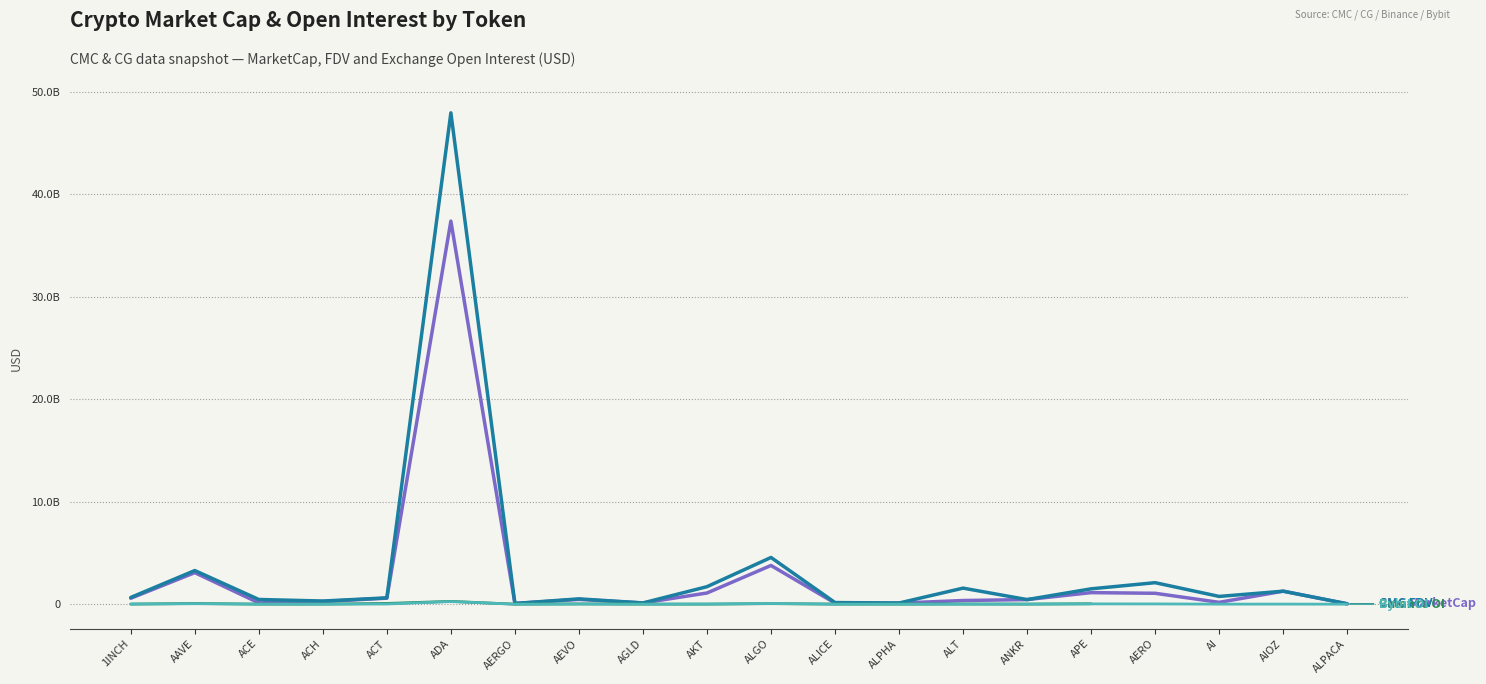

The value of Bybit OI at AIOZ is 2326642.5. True or false?

False